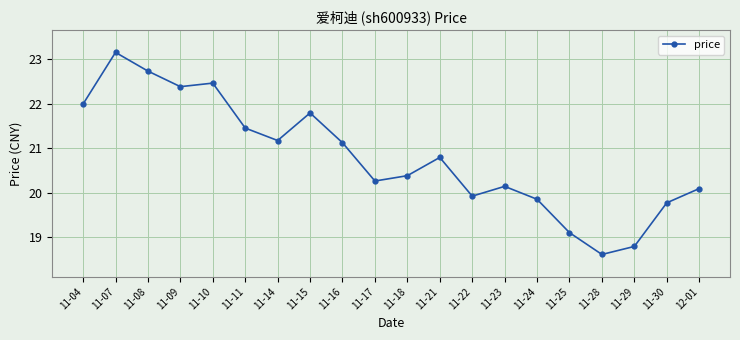

How many data points does each series have?

20